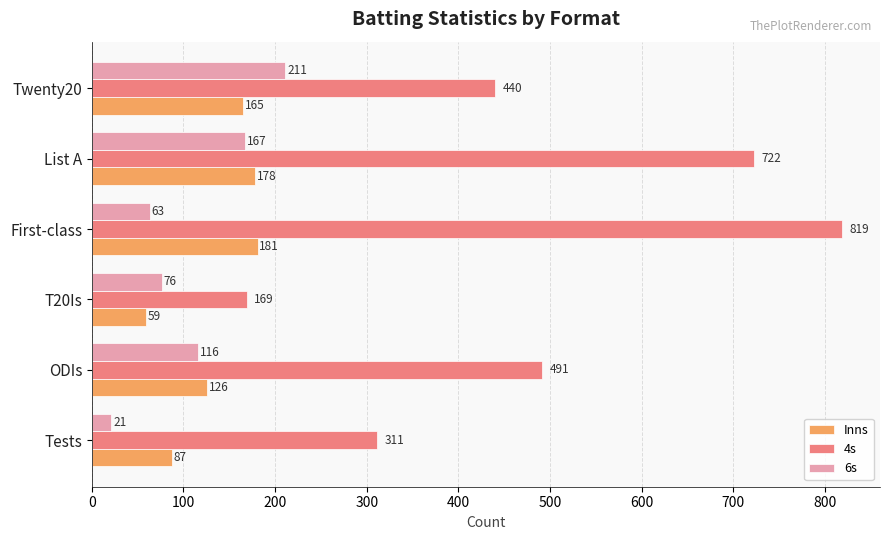

The 4s series shows 491 at ODIs. True or false?

True